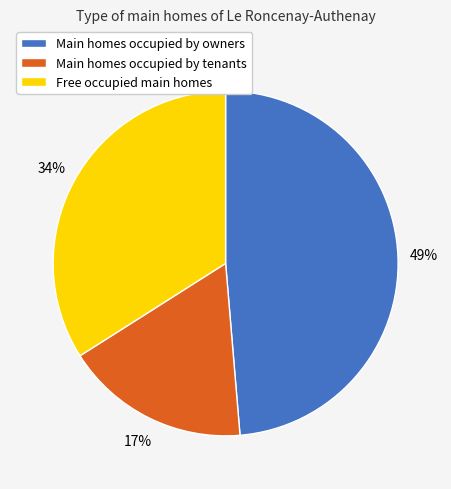

What is the ratio of the value at Main homes occupied by tenants to the value at Free occupied main homes?

0.5